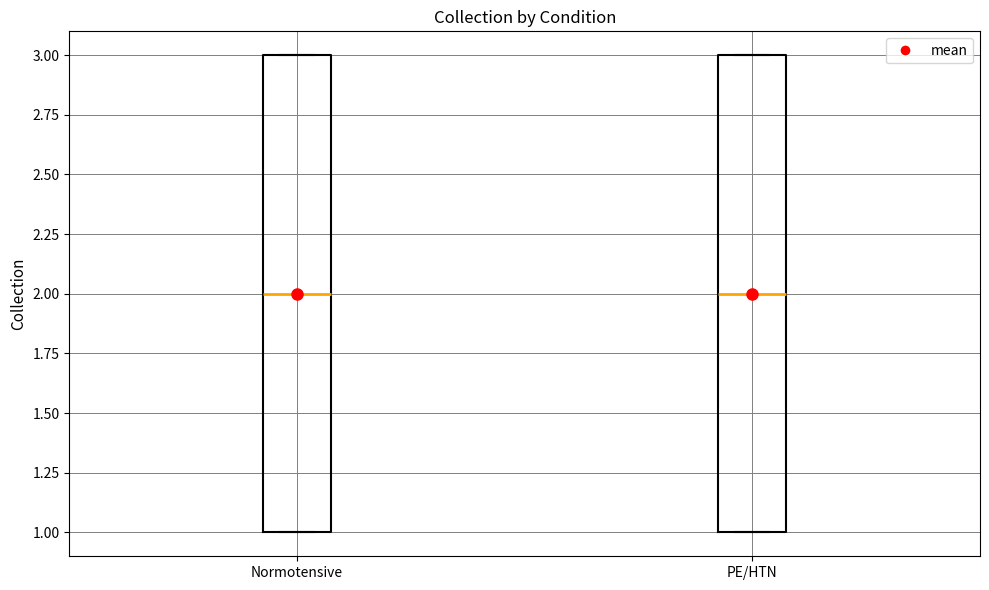

Reading left to right, read every box against the y-axis: the position of its median line, the range the box covers, and the ends of its whiskers. The values are not printed on the chart, so give them approximately, as read against the axis.

Normotensive: median 2, box 1 to 3, whiskers 1 to 3
PE/HTN: median 2, box 1 to 3, whiskers 1 to 3